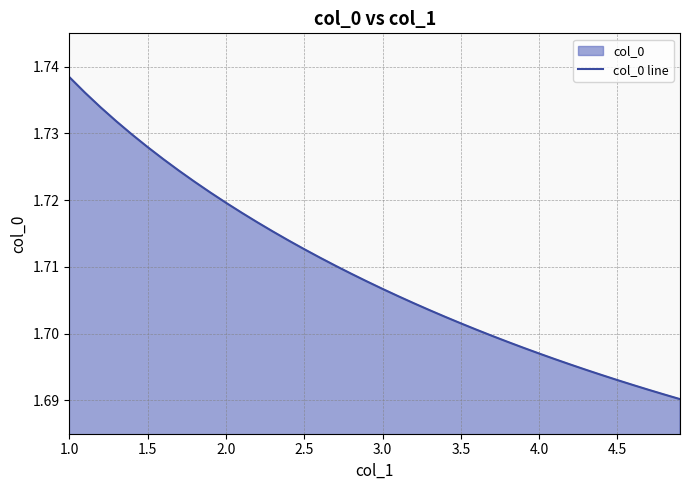

The value at 4.5 is 0.9. True or false?

False